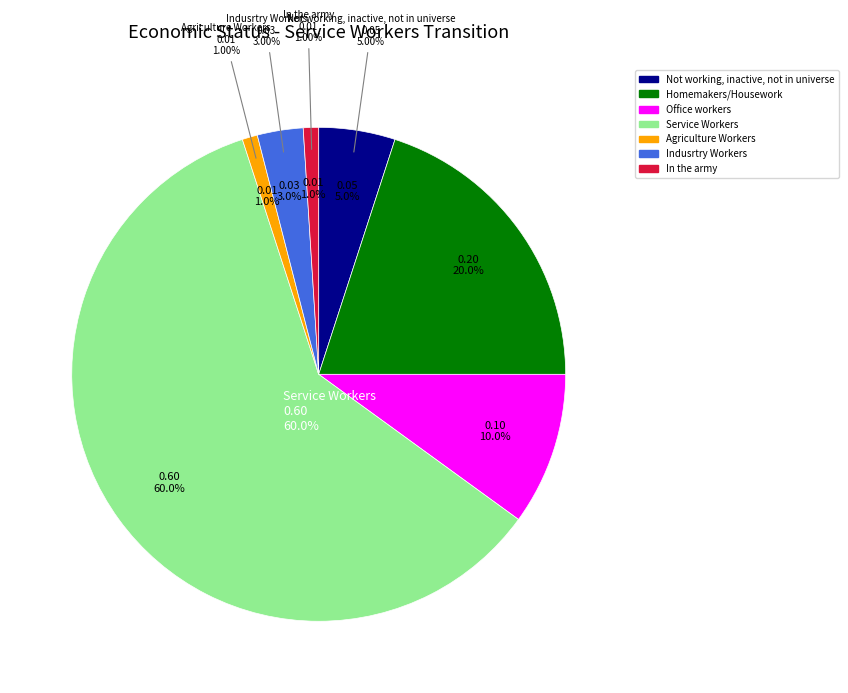

Count the number of slices in the pie.

9